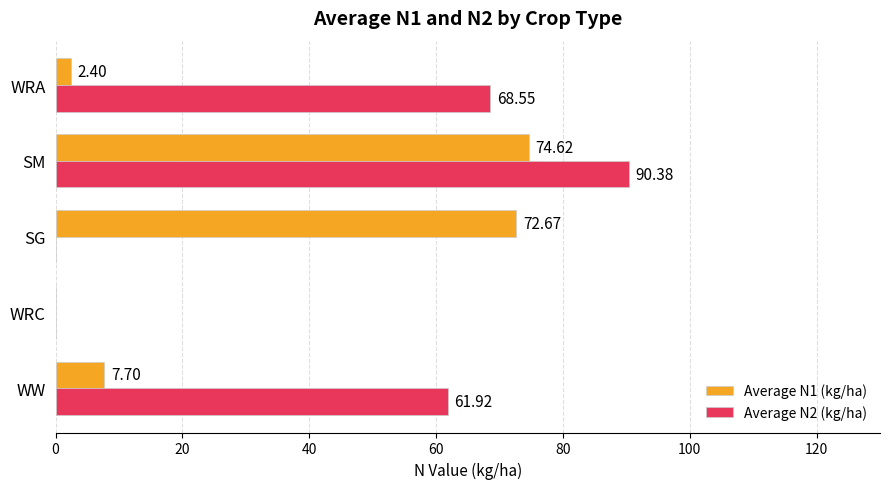

Which label corresponds to the largest value in the chart?

SM